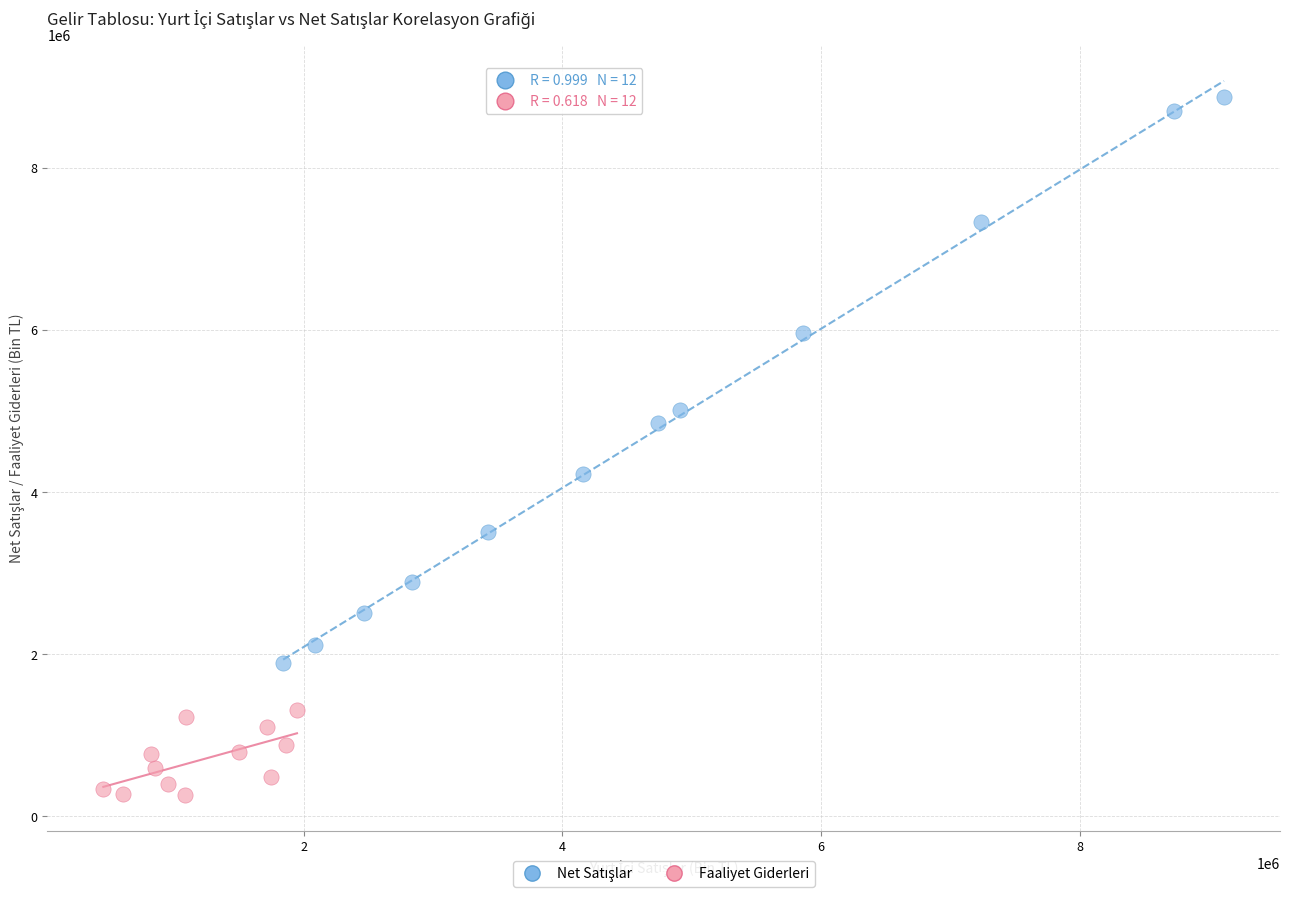

Which series reaches the minimum Y coordinate?

Faaliyet Giderleri